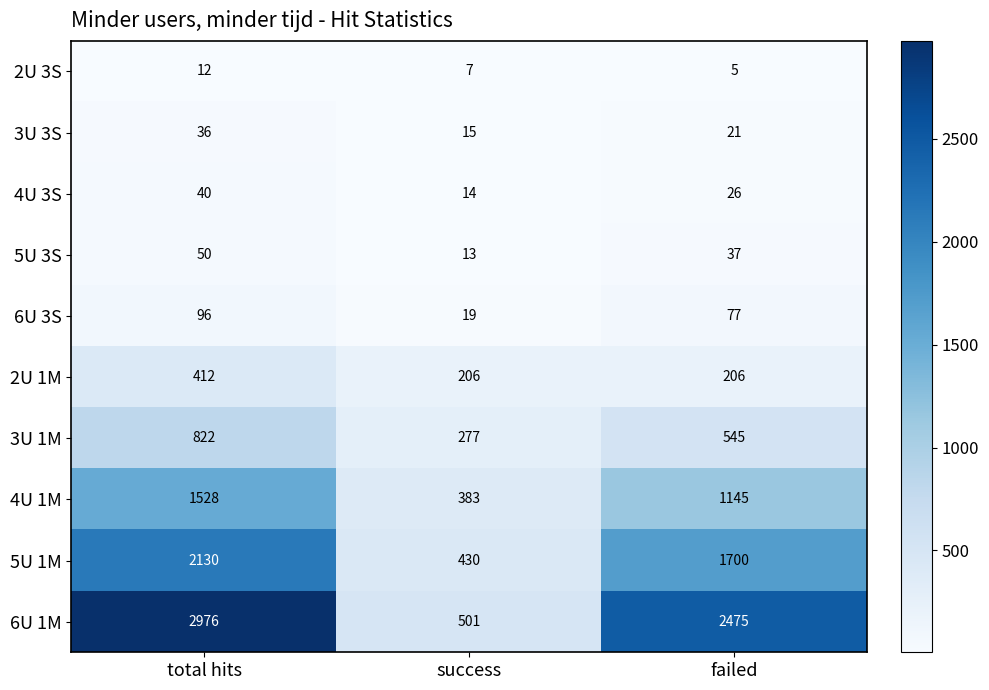

What is the difference between the highest and lowest values at total hits?

2964